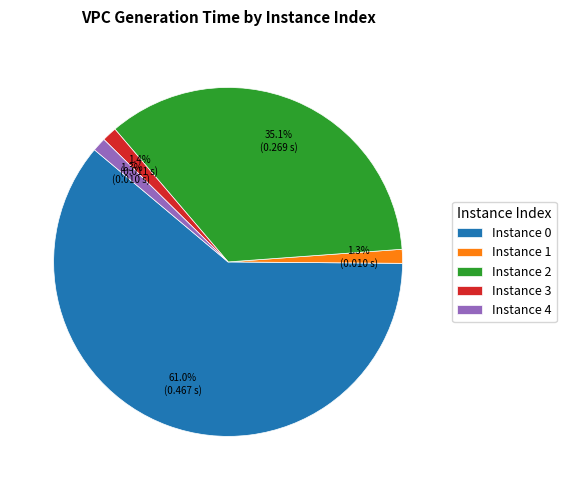

Is Instance 3 the majority of the pie?

No